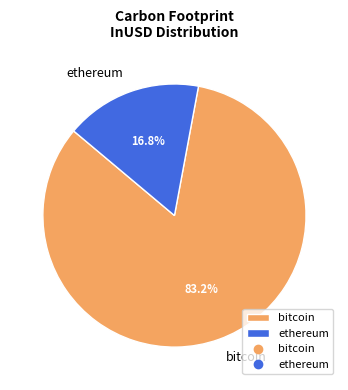

Is there any slice that represents more than half of the pie?

Yes